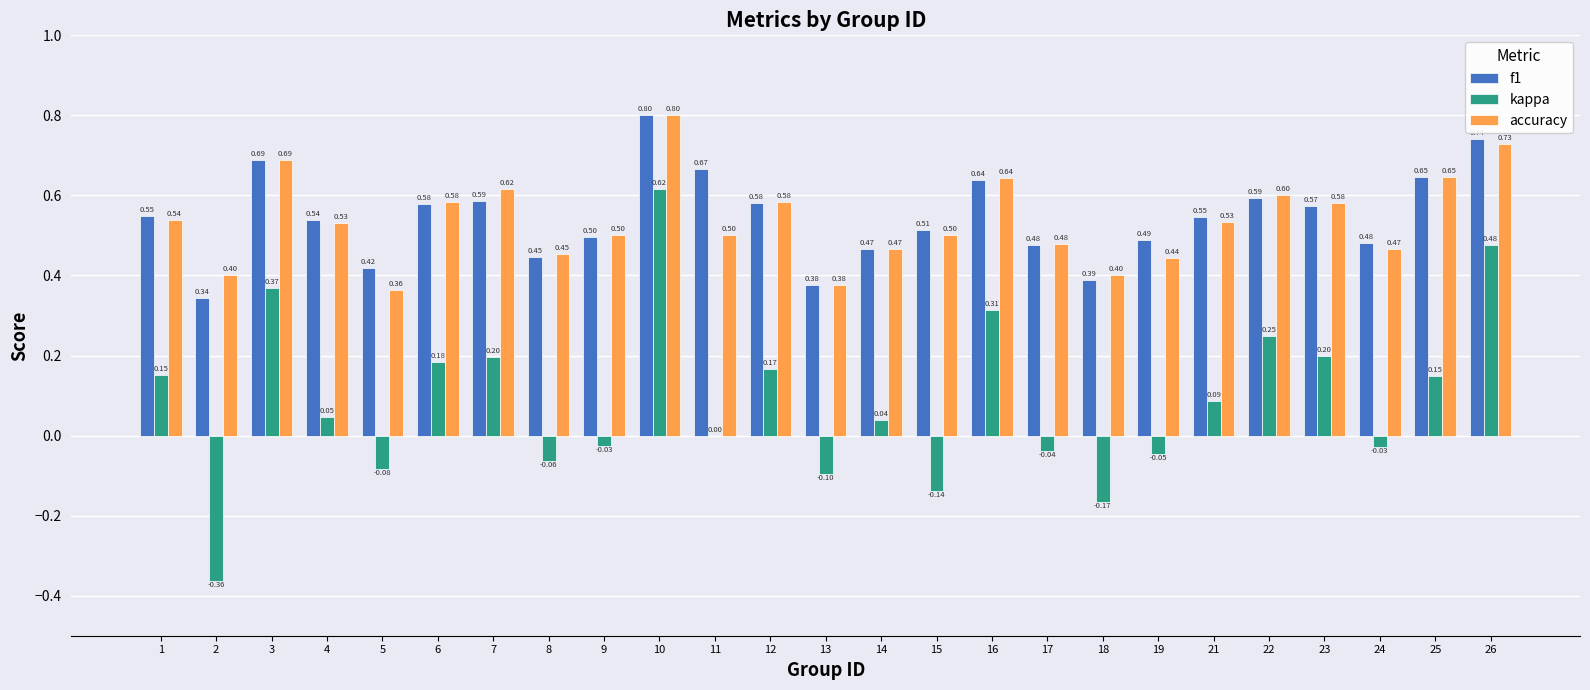

What is the total value across all series at 6?

1.3